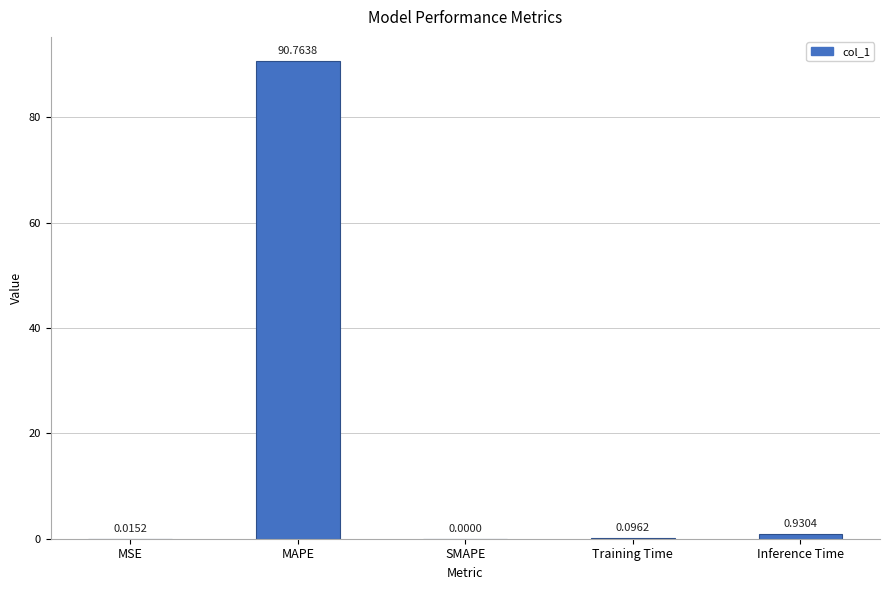

Where is the data nearest to the value 45?

Inference Time